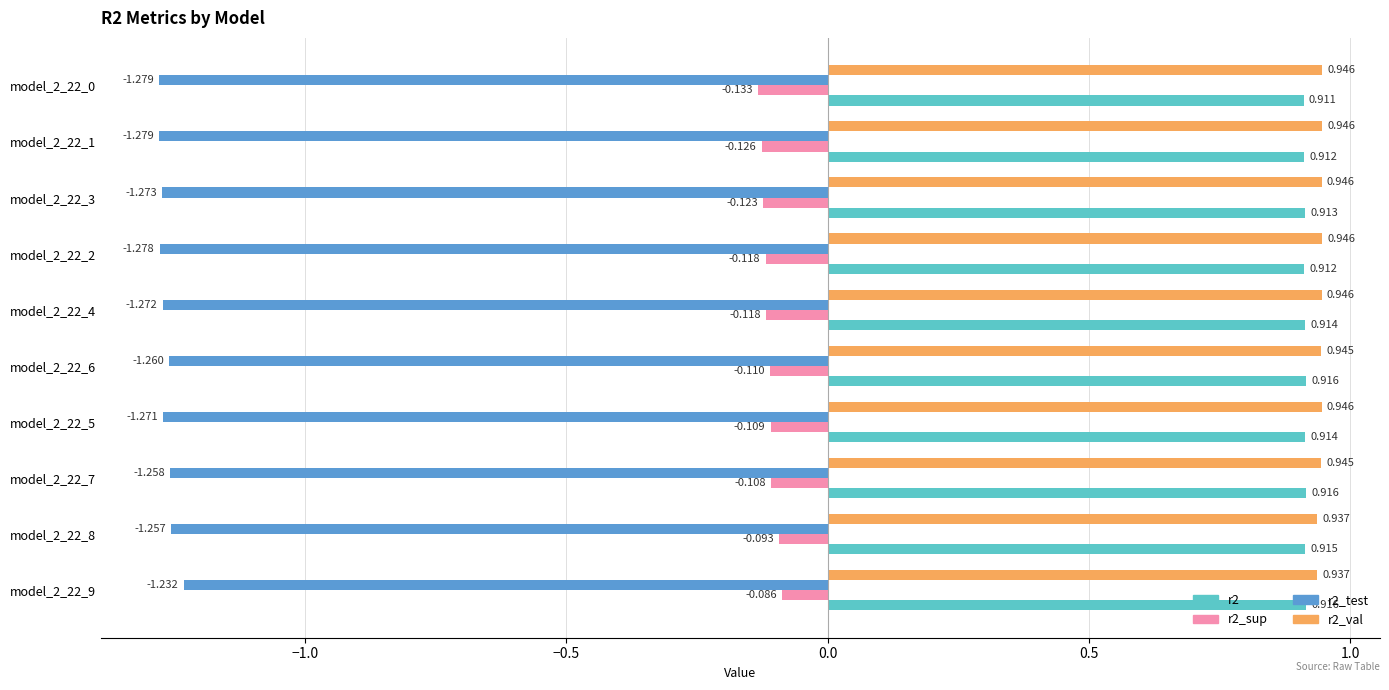

Is the value of r2_sup at model_2_22_1 greater than the value of r2_val at model_2_22_7?

No